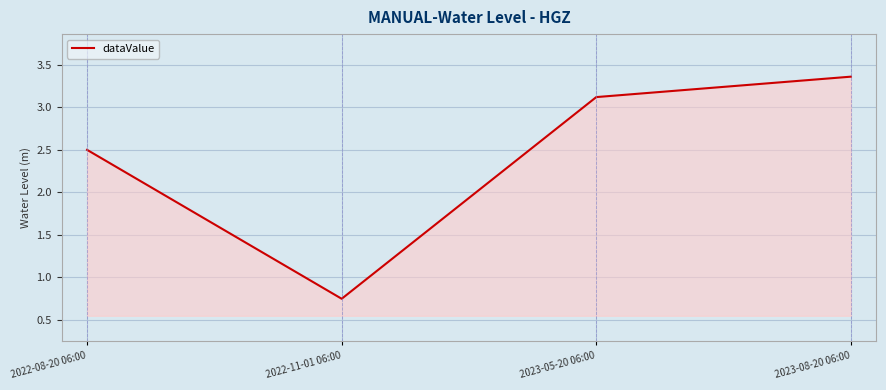

How many series are shown in this chart?

1